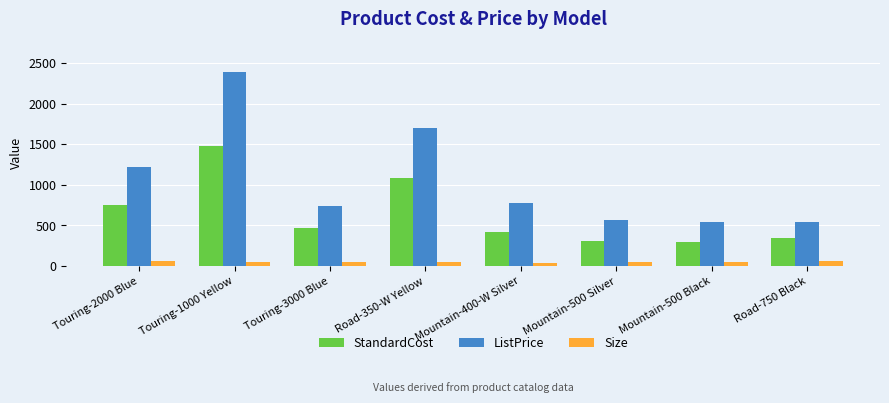

Is it true that StandardCost equals 1082.5 at Road-350-W Yellow?

True